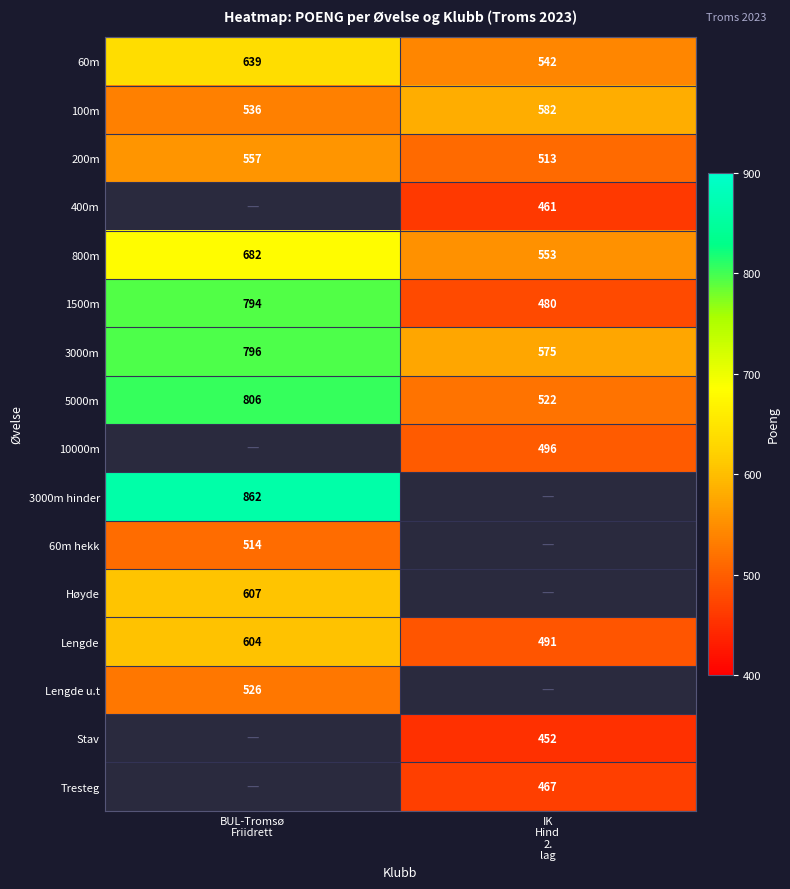

What is the difference between the highest and lowest values at IK
Hind
2.
lag?

130.0